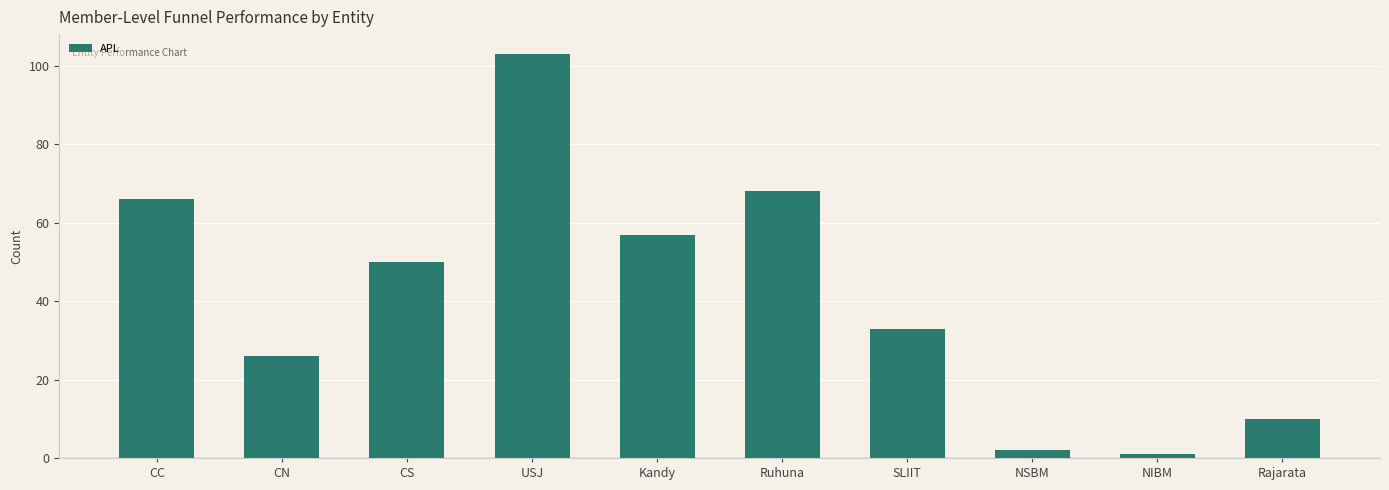

Reading left to right, extract all data points from this chart.

66	26	50	103	57	68	33	2	1	10